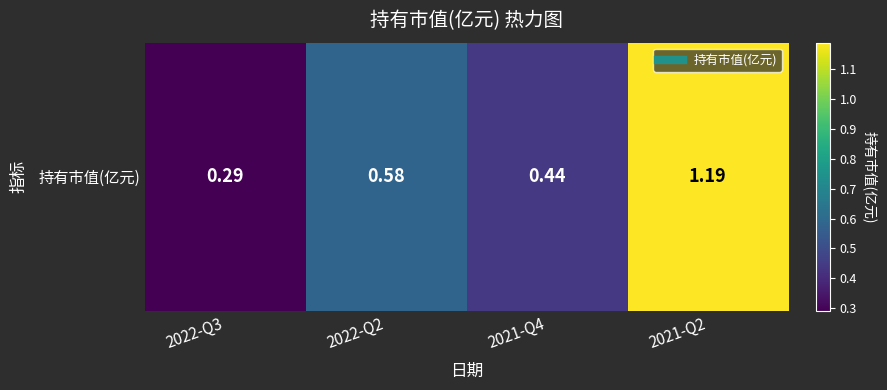

Which category has the highest value across all series?

2021-Q2